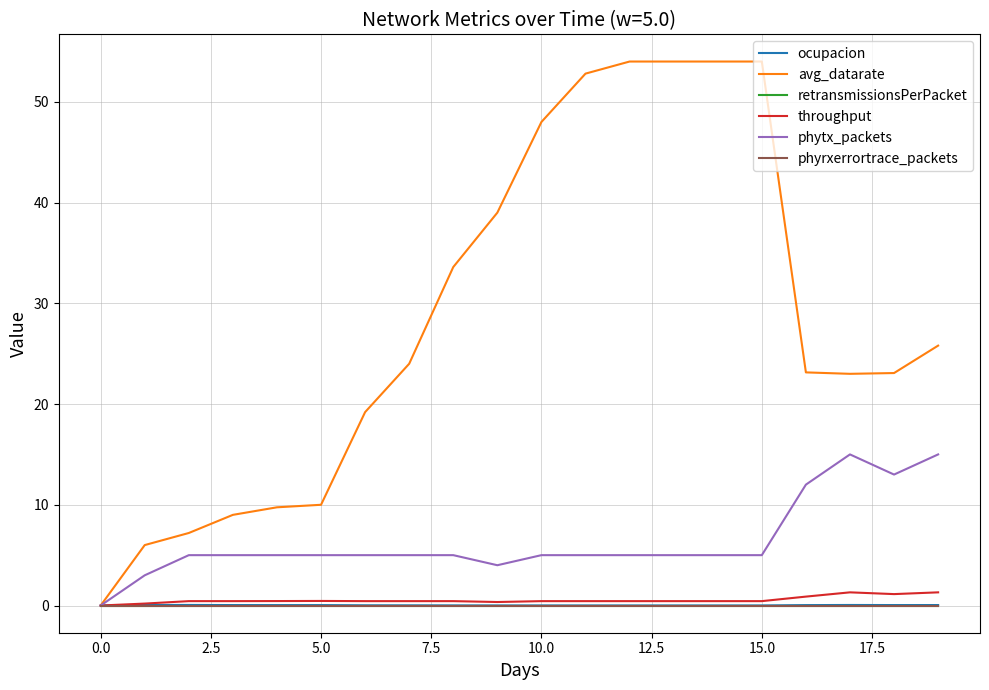

Does the chart have visible grid lines?

Yes